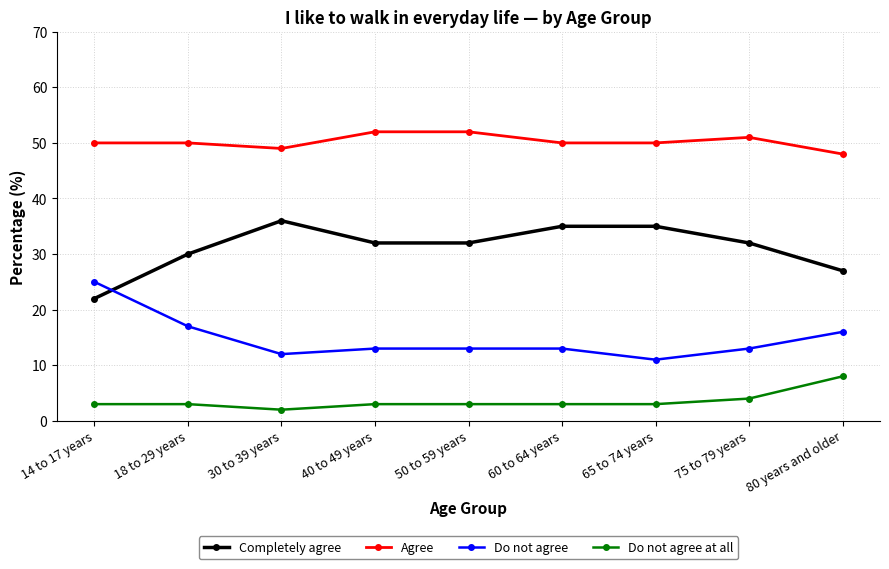

List the series in order of their overall mean, lowest first.

Do not agree at all, Do not agree, Completely agree, Agree